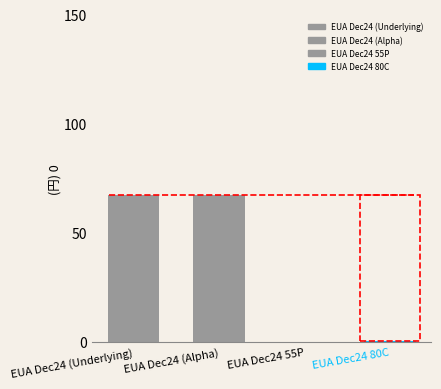

Reading left to right, extract all data points from this chart.

67.5	67.5	0.2	0.3